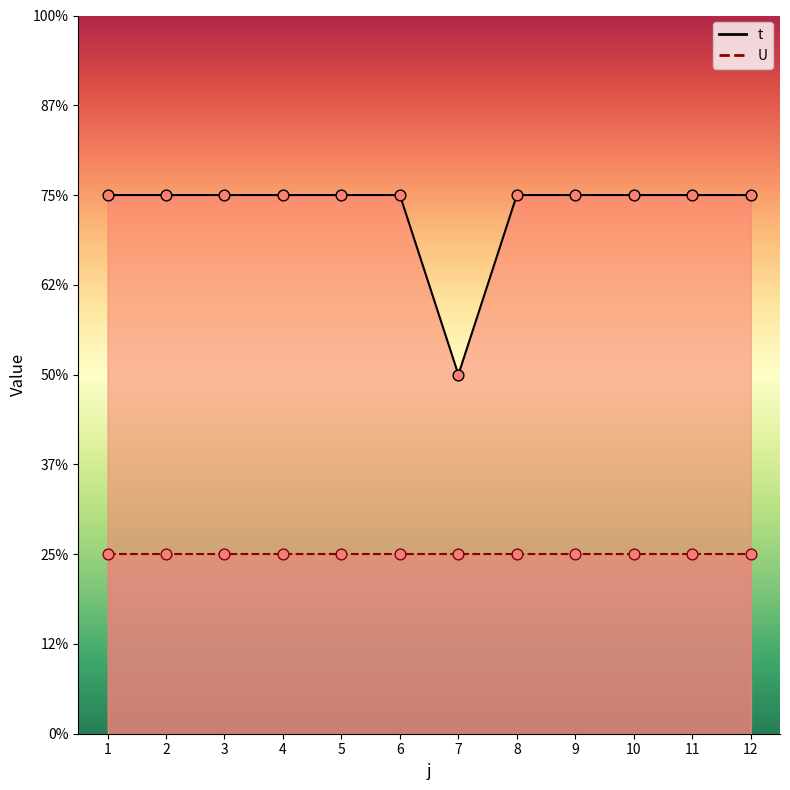

Which has a higher value, 8 or 11?

8